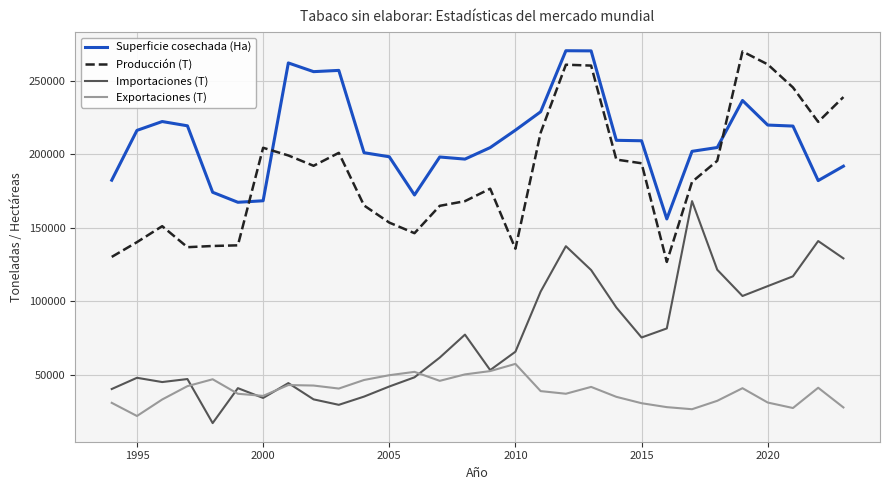

True or false: Exportaciones (T) and Superficie cosechada (Ha) intersect in this chart.

False